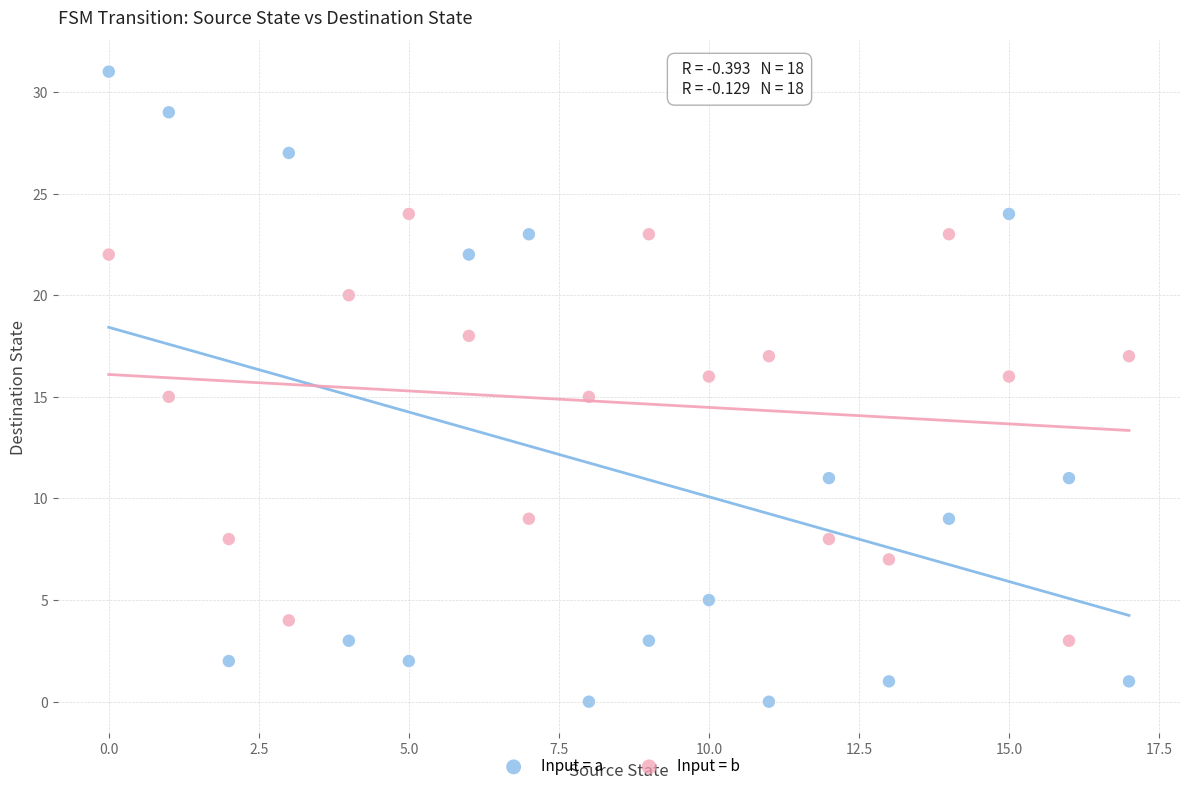

Which series reaches the maximum Y coordinate?

Input = a